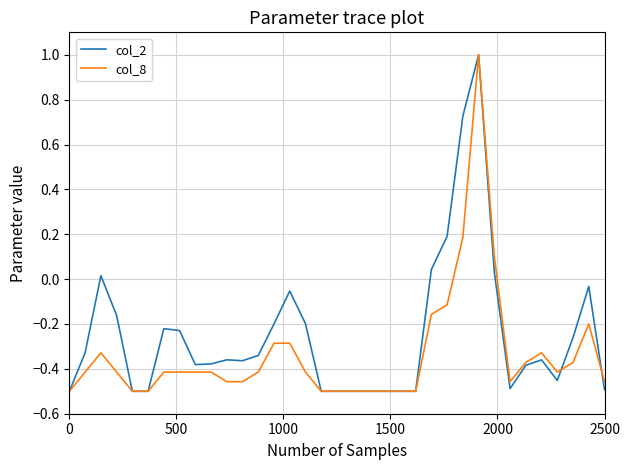

How many distinct data groups are displayed?

2